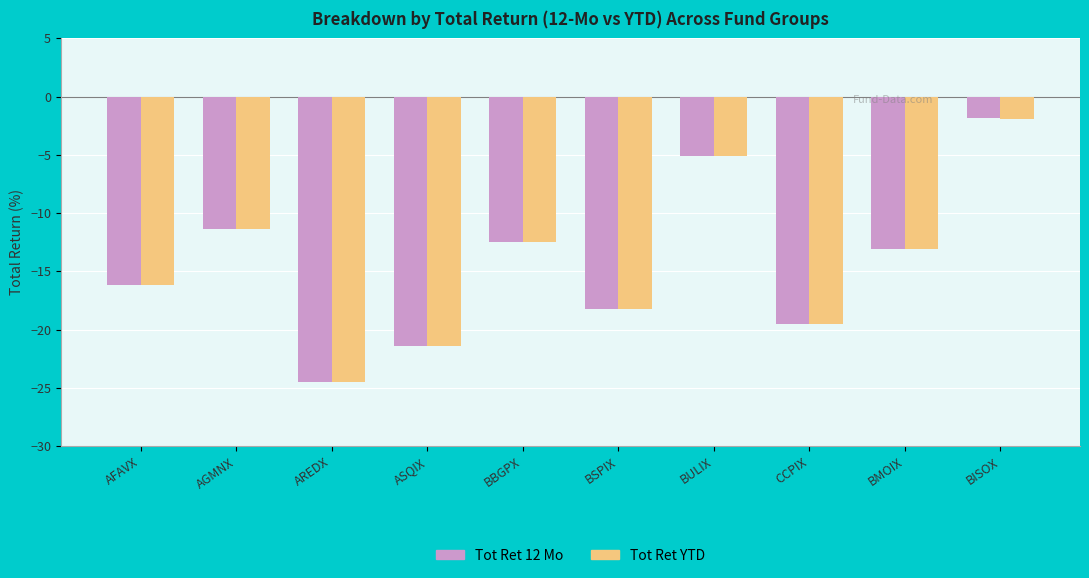

Is the value of Tot Ret YTD at BISOX greater than the value of Tot Ret 12 Mo at AREDX?

Yes